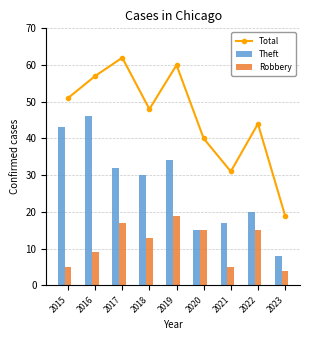

Where does the Robbery series first go above 13?

2017